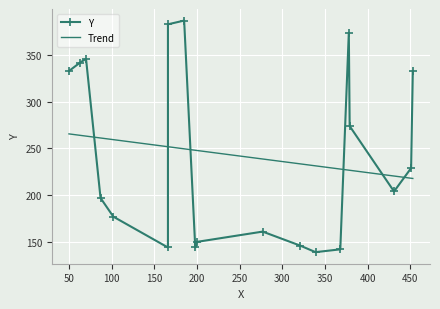

List the labels in order of value, smallest first.

339, 368, 166, 198, 321, 200, 277, 102, 87, 431, 451, 379, 50, 453, 63, 70, 378, 166, 185